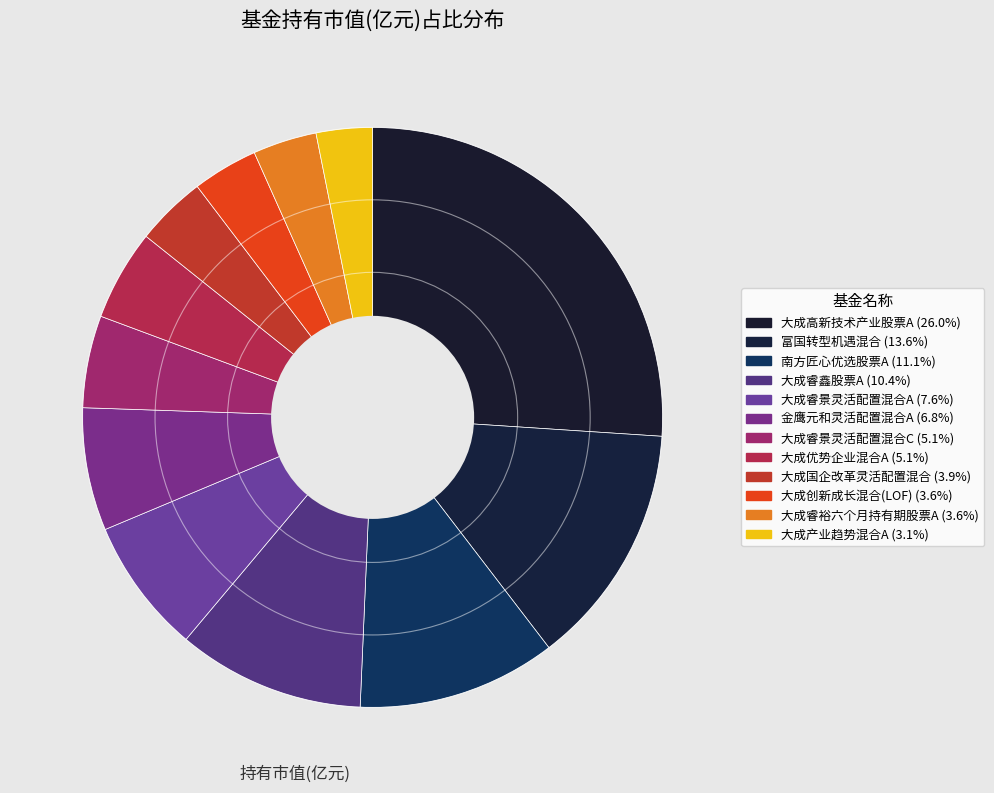

To the nearest percent, what is the average slice percentage?

8%